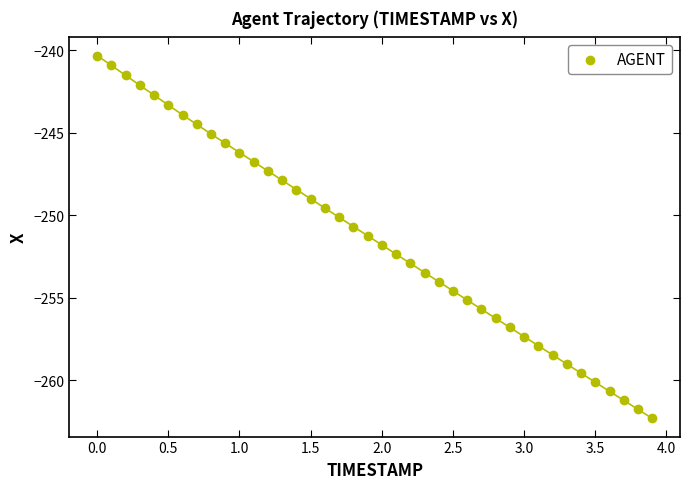

What is the range of Y values (max minus min)?

22.0